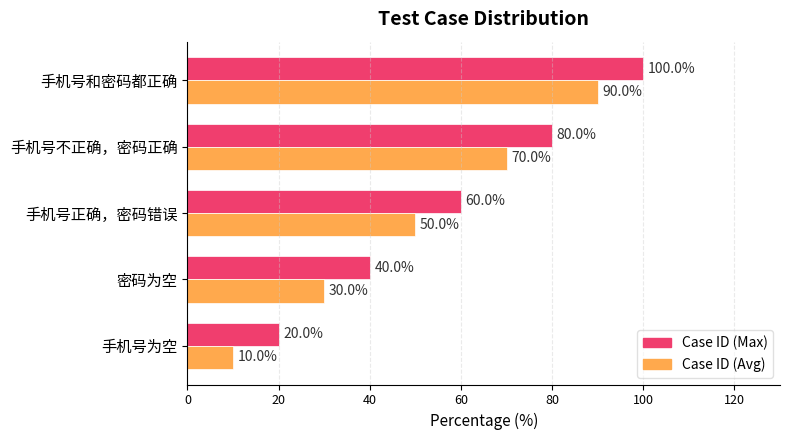

List the series in order of their overall mean, lowest first.

Case ID (Avg), Case ID (Max)